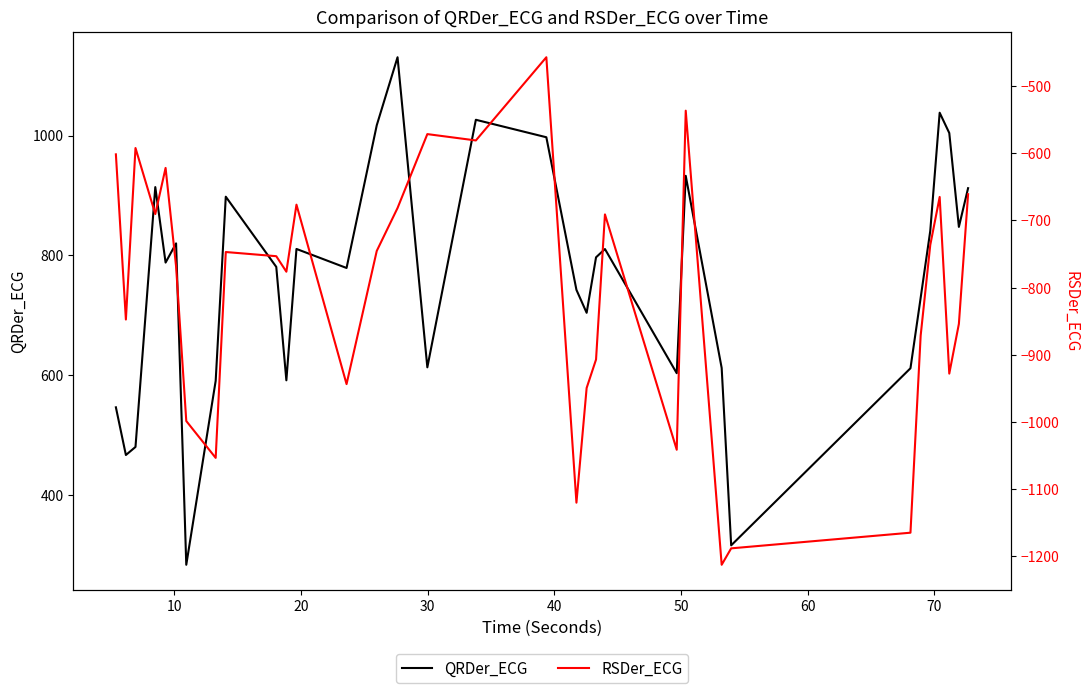

What is the highest value of the QRDer_ECG series?

1130.7